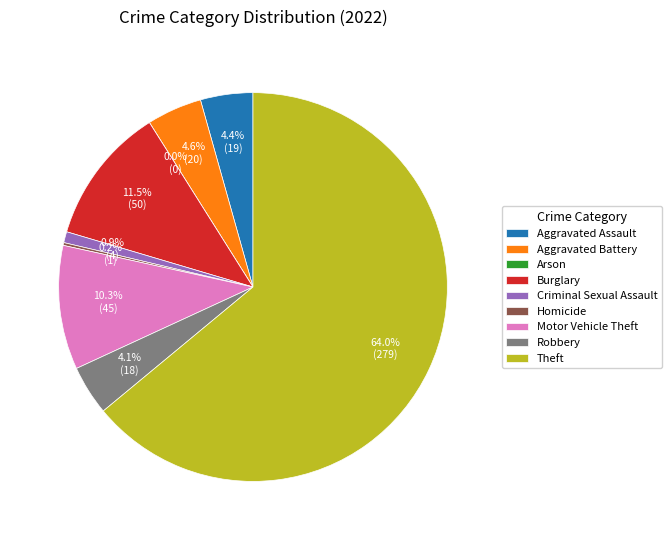

Rank the categories by value from lowest to highest.

Arson, Homicide, Criminal Sexual Assault, Robbery, Aggravated Assault, Aggravated Battery, Motor Vehicle Theft, Burglary, Theft